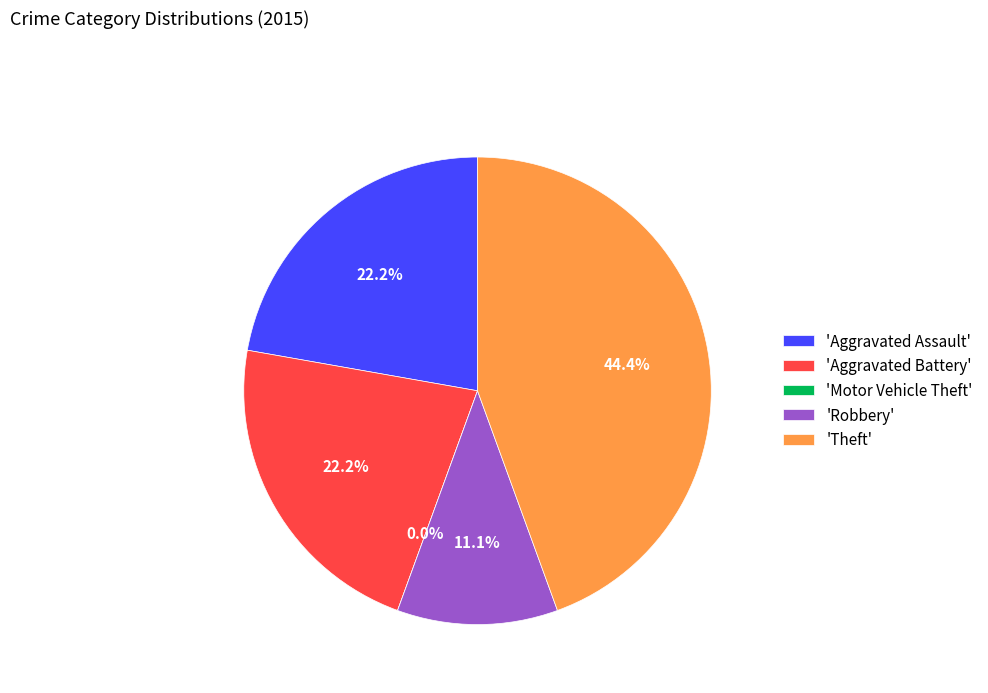

Do Robbery and Theft together represent more than half of the pie?

Yes